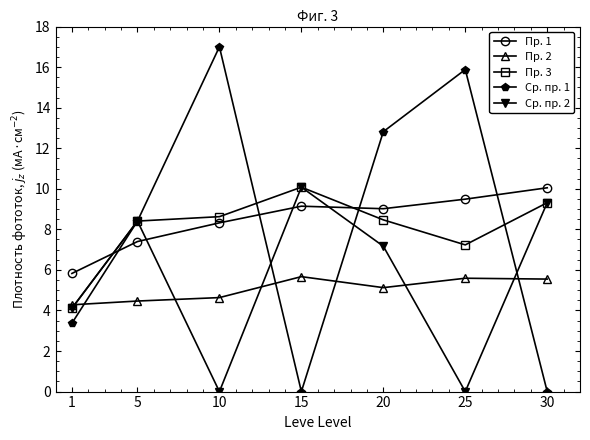

True or false: Пр. 3 has a value of 4.1 at 1.

True